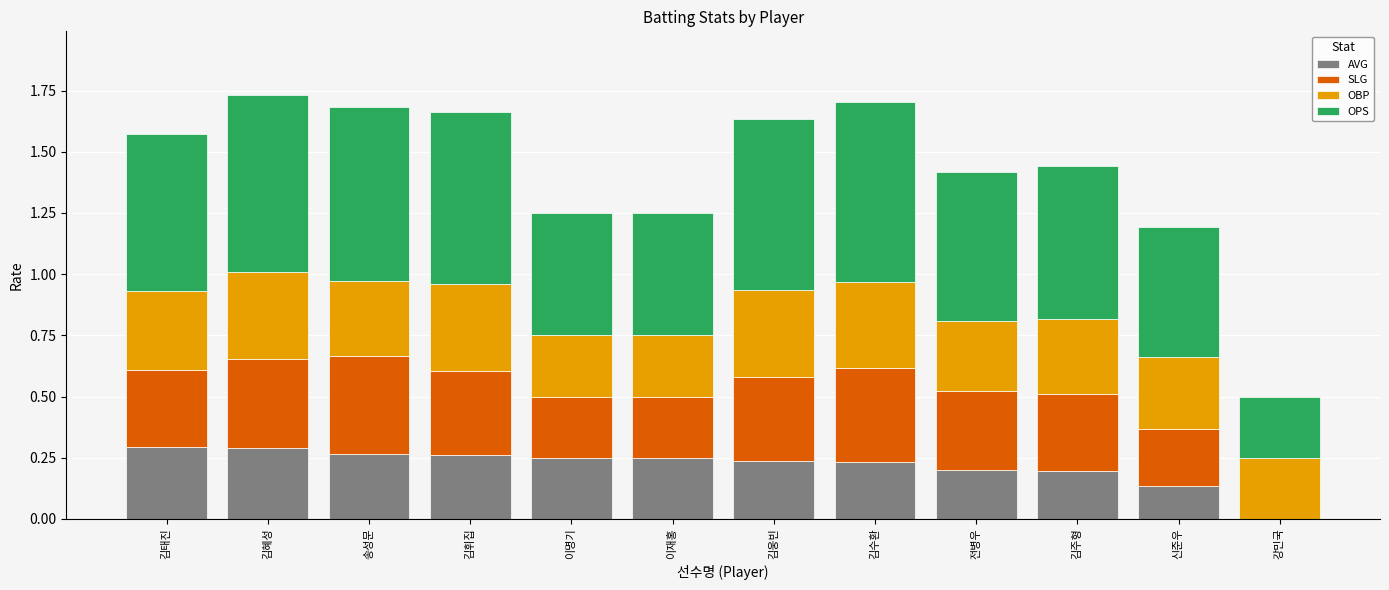

True or false: AVG has a value of 0.3 at 송성문.

True